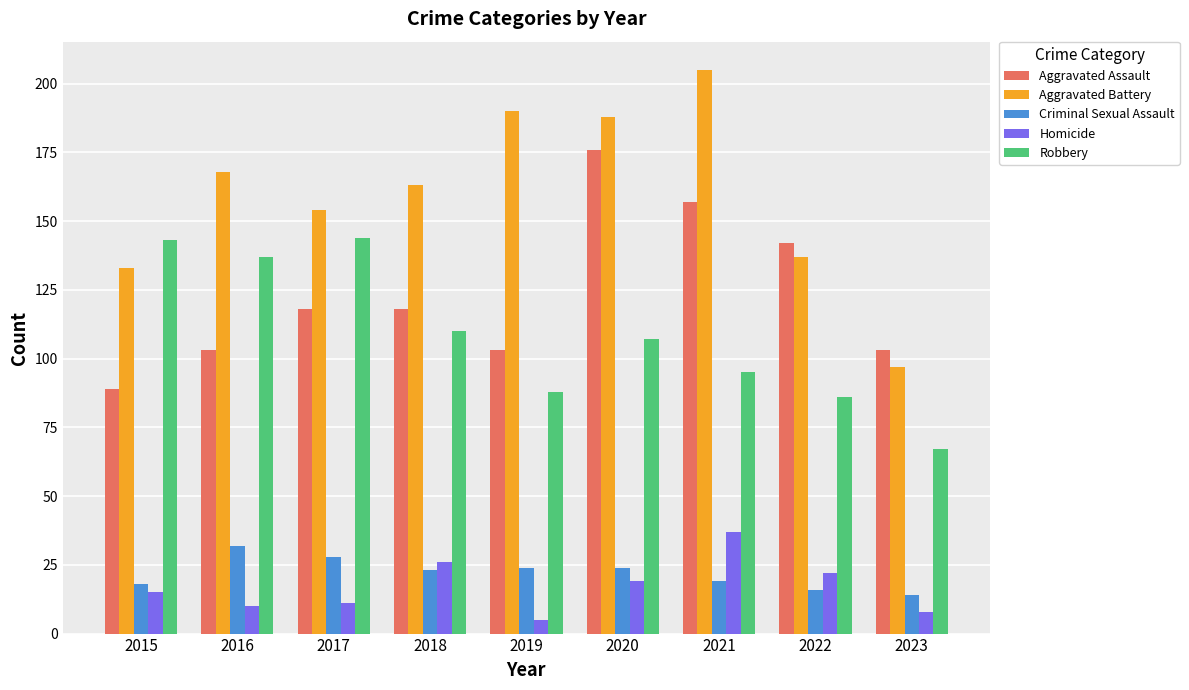

At which label is Aggravated Assault closest to 132?

2022